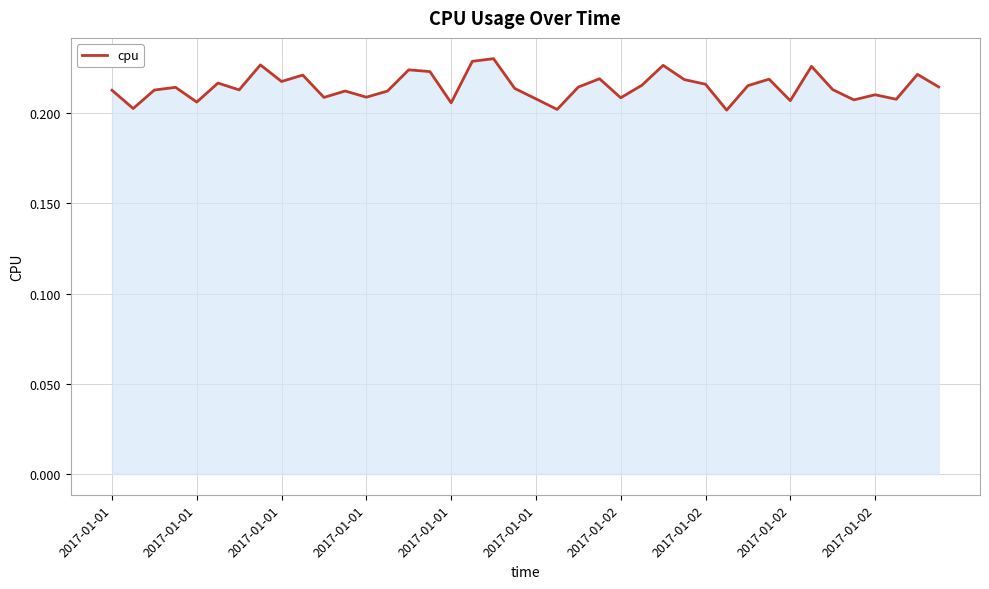

Does the chart have visible grid lines?

Yes